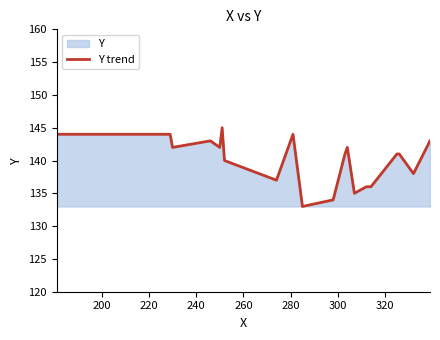

What is the maximum value shown in the chart?

145